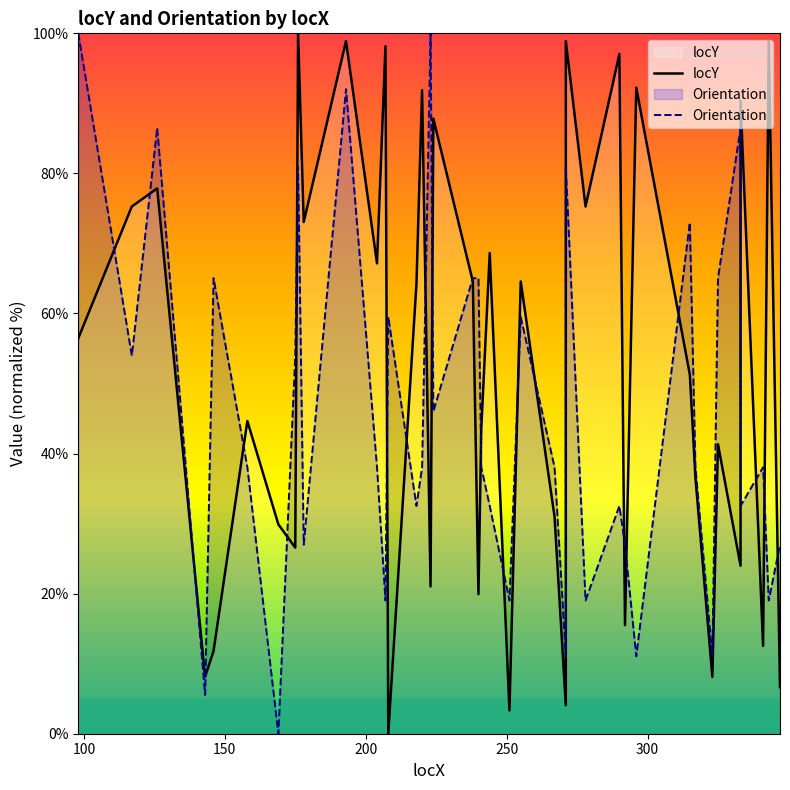

True or false: locY has more than 2 points higher than both neighbors.

True